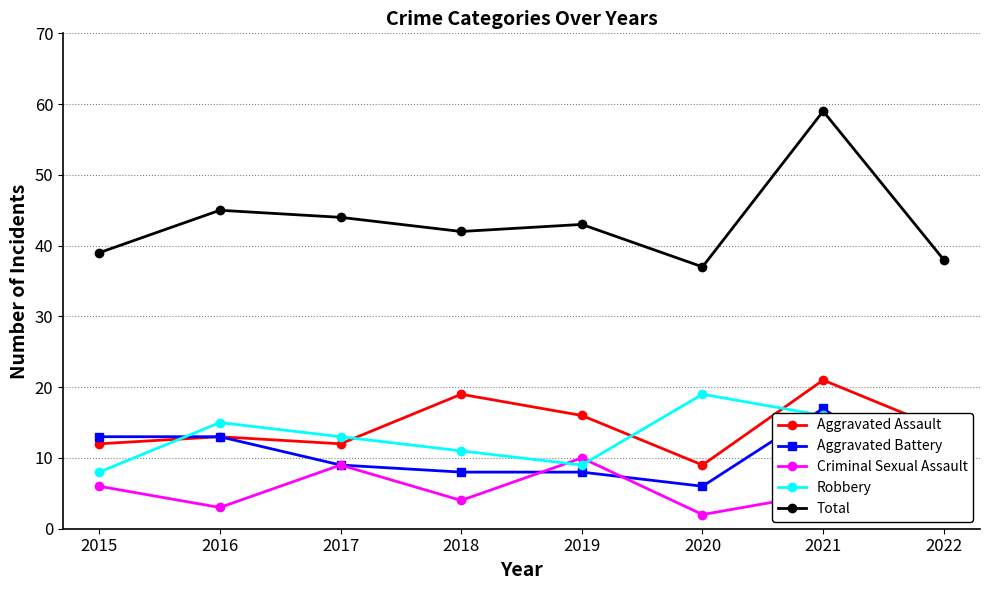

Reading left to right, extract all data points from this chart.

Aggravated Assault: 2015=12	2016=13	2017=12	2018=19	2019=16	2020=9	2021=21	2022=14
Aggravated Battery: 2015=13	2016=13	2017=9	2018=8	2019=8	2020=6	2021=17	2022=5
Criminal Sexual Assault: 2015=6	2016=3	2017=9	2018=4	2019=10	2020=2	2021=5	2022=7
Robbery: 2015=8	2016=15	2017=13	2018=11	2019=9	2020=19	2021=16	2022=12
Total: 2015=39	2016=45	2017=44	2018=42	2019=43	2020=37	2021=59	2022=38